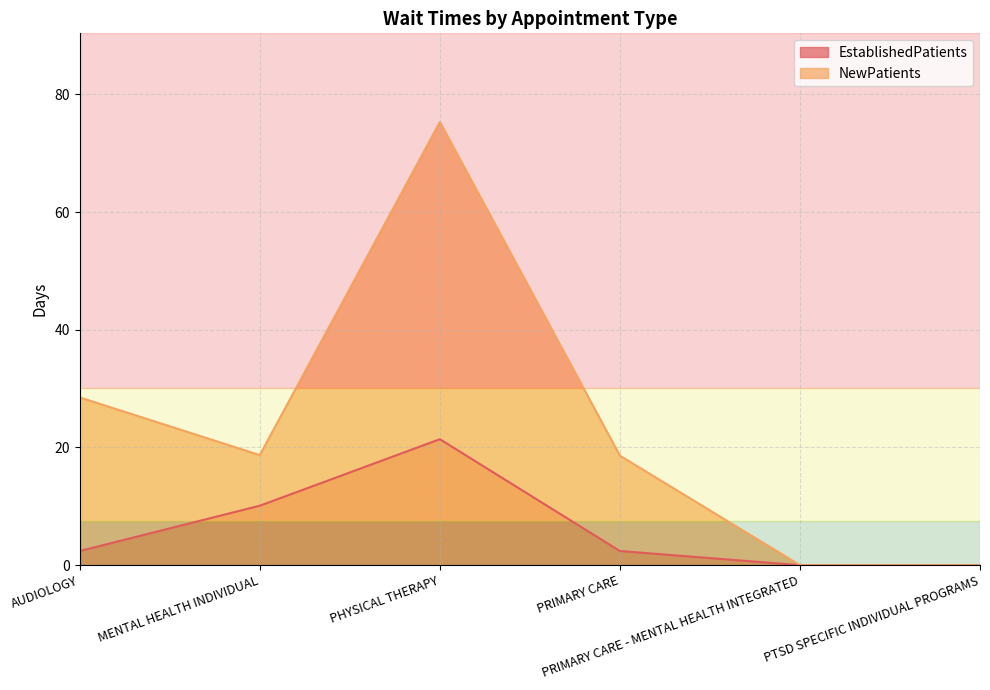

What is the difference between the NewPatients values at AUDIOLOGY and MENTAL HEALTH INDIVIDUAL?

9.8